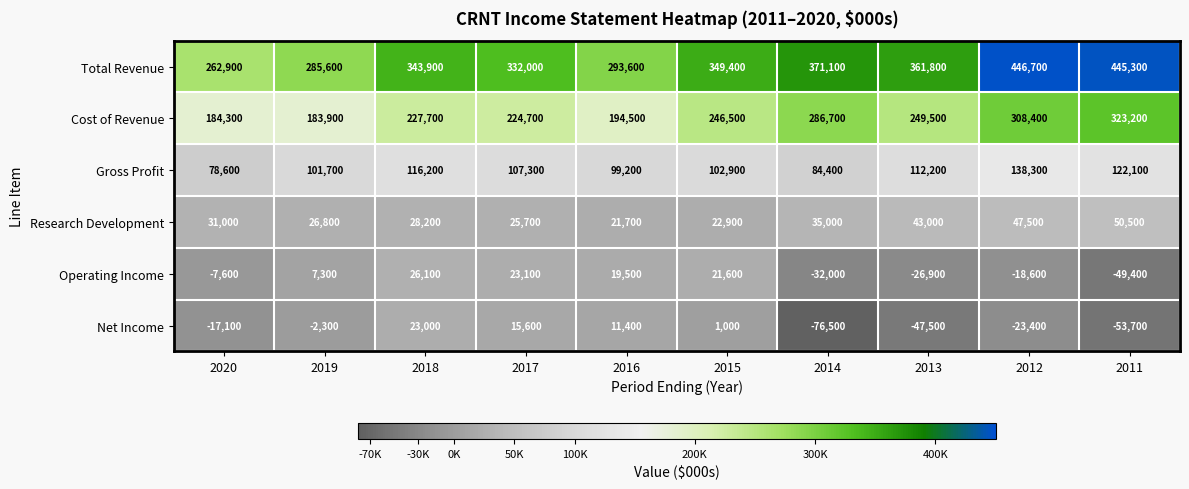

Which series has the largest range (max minus min)?

Total Revenue